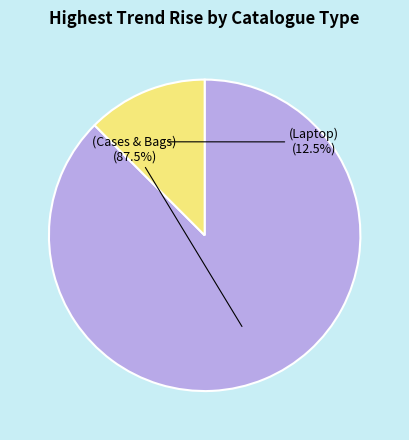

Is there a majority slice in this chart?

Yes